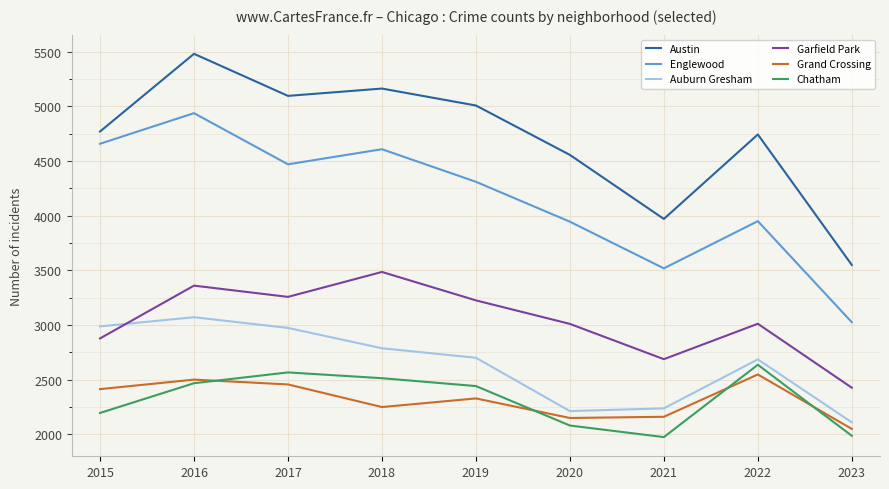

The value of Auburn Gresham at 2019 is 1579. True or false?

False